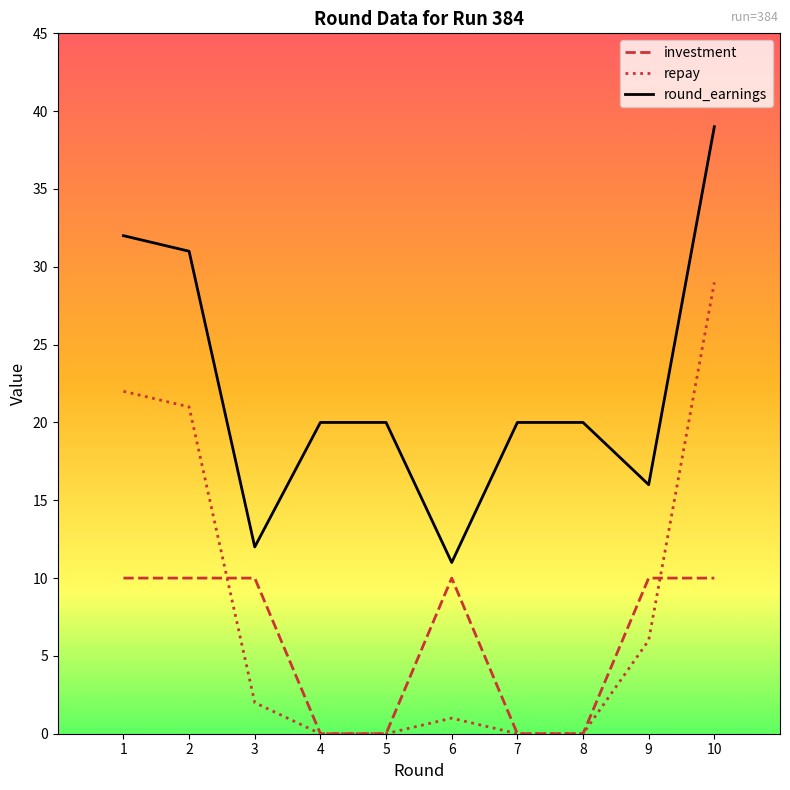

What is the difference between the round_earnings values at 1 and 6?

21